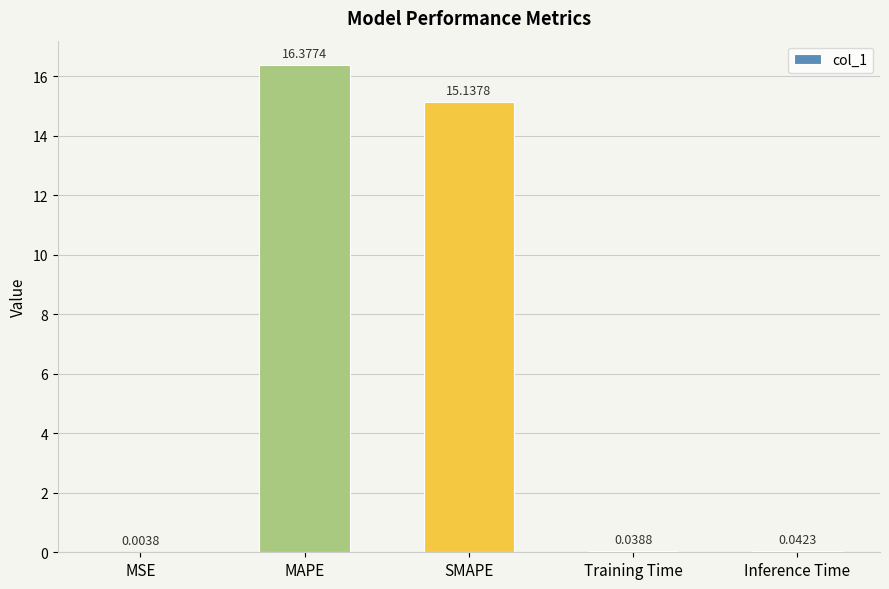

What is the sum of the values at SMAPE and Training Time?

15.2